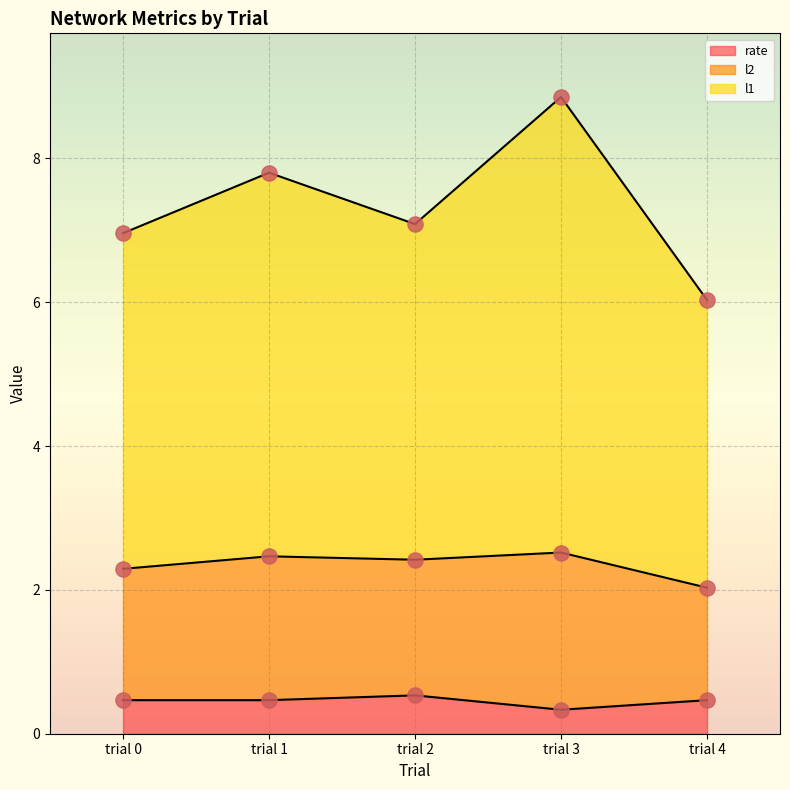

At how many categories does at least one series exceed 7?

3